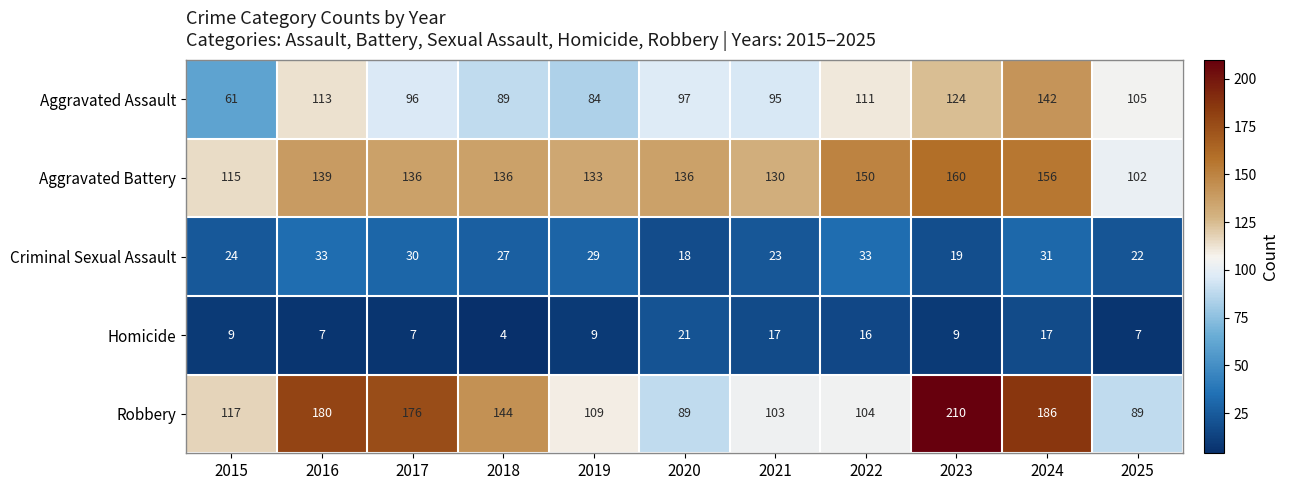

What is the sum of all Homicide values?

123